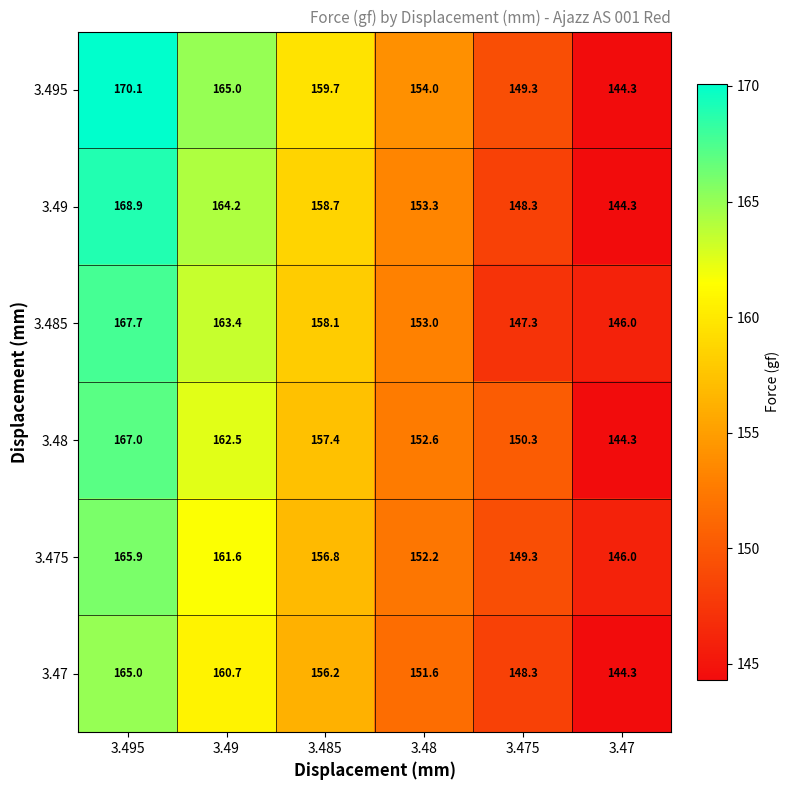

List the series in order of their peak value, highest first.

3.495, 3.49, 3.485, 3.48, 3.475, 3.47